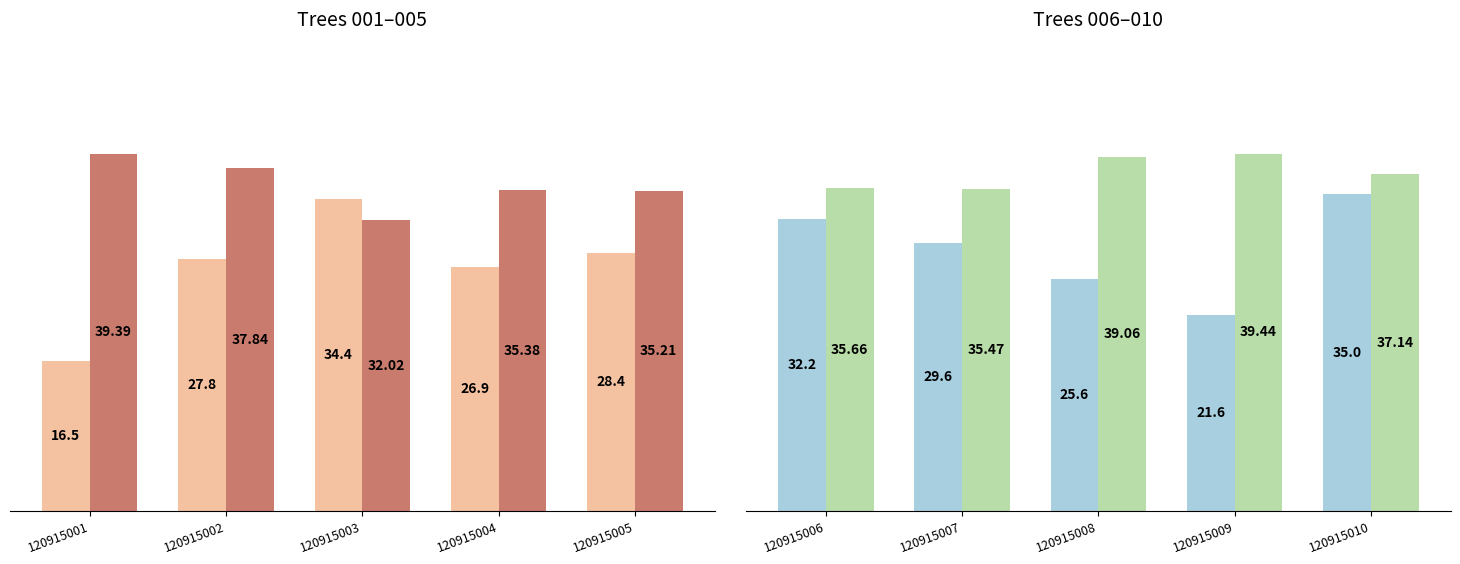

What is the value of the esbeltez bar at the 3rd from the left?

39.1